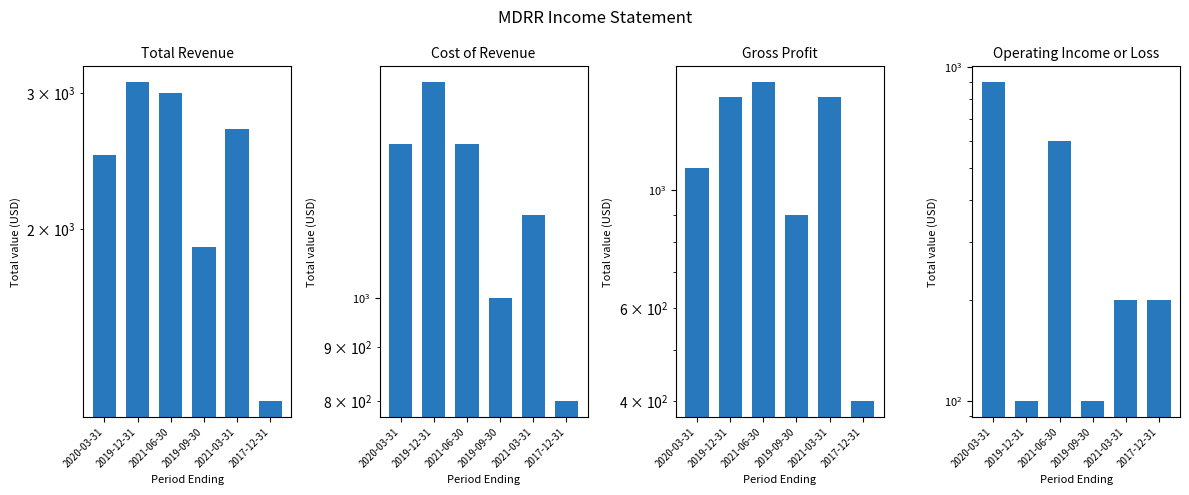

Which series has the largest total across all categories?

Total Revenue